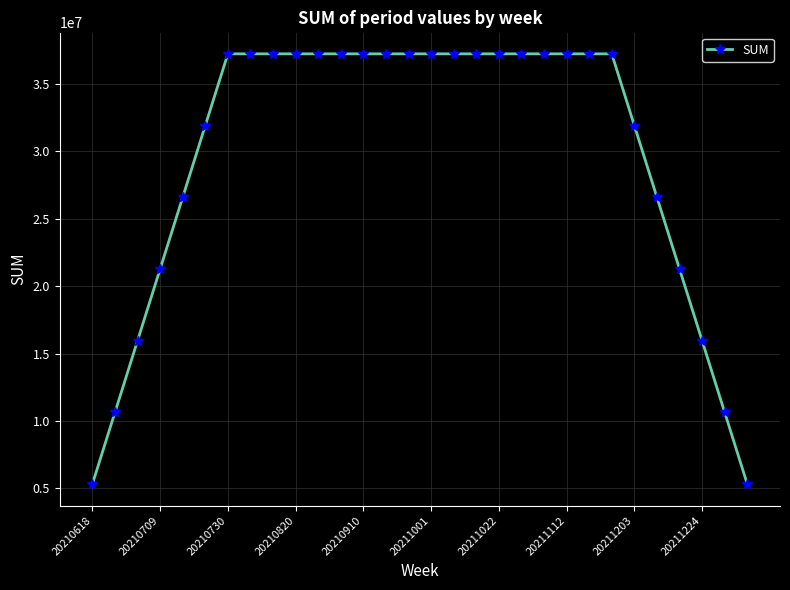

What is the value of the 21st point from the left?

37235210.3